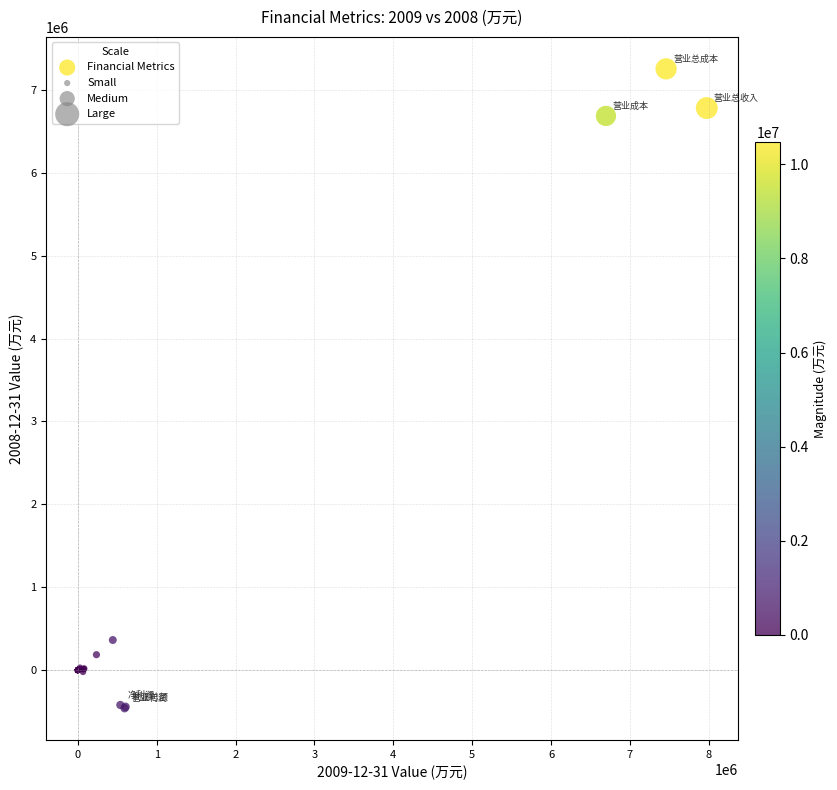

What Y value in the scatter plot is closest to 3397765?

362442